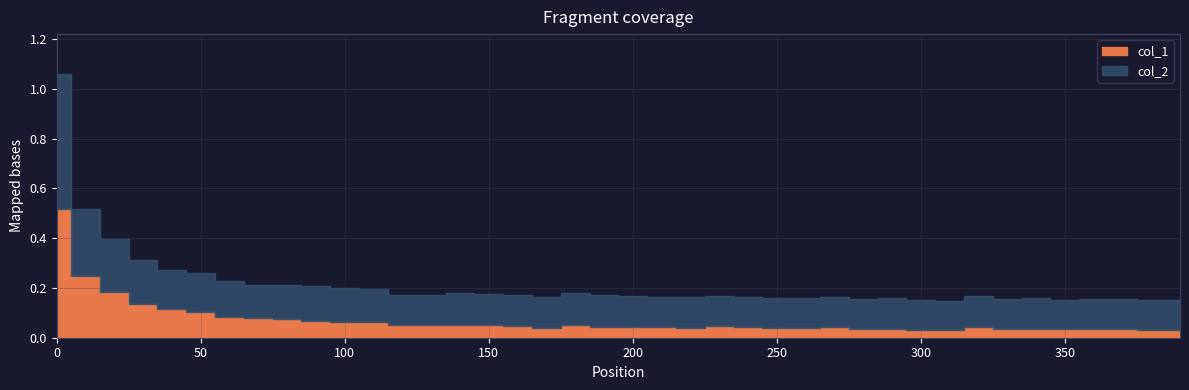

Between 2 and 26, which series saw the biggest shift?

col_1